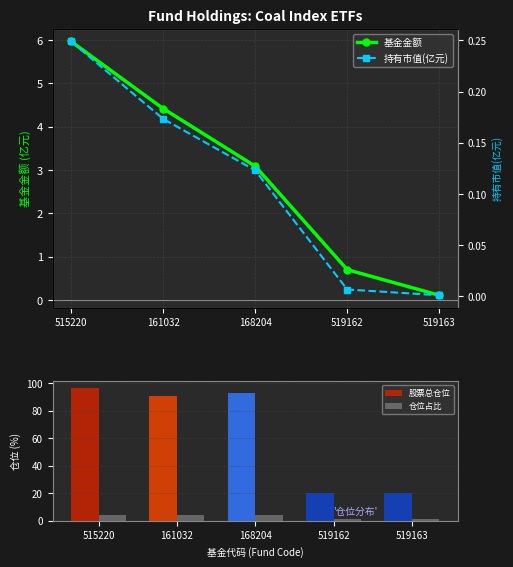

At how many categories does at least one series exceed 64?

3